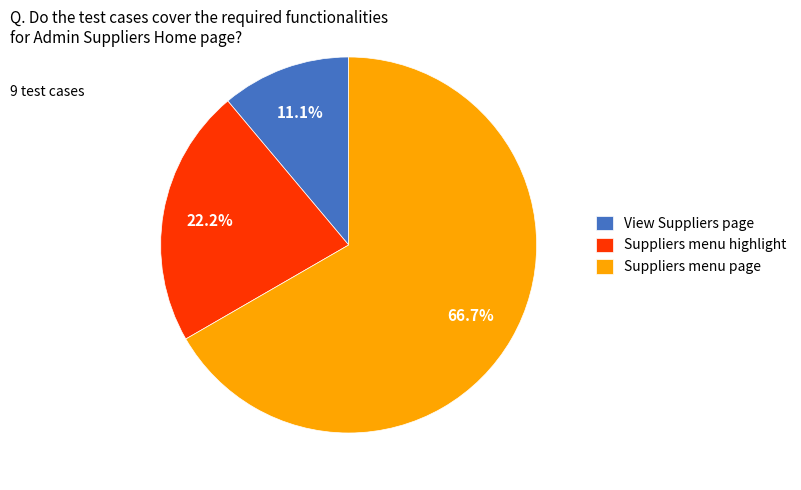

Rank the categories by value from lowest to highest.

View Suppliers page, Suppliers menu highlight, Suppliers menu page